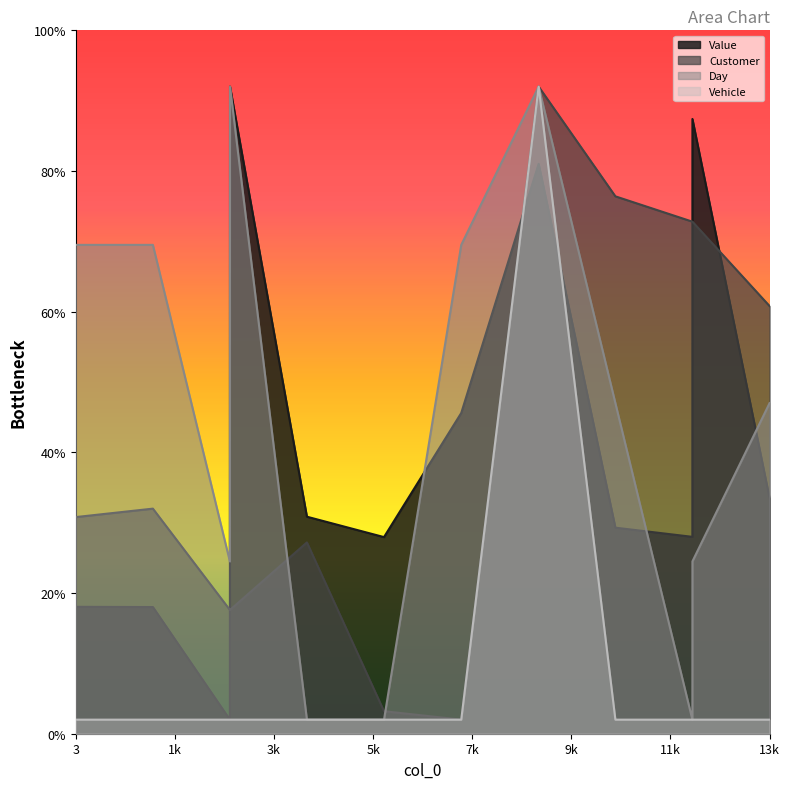

Reading left to right, what are all the values shown in this chart?

Value: 18.0	18.0	2.0	92.0	30.9	28.0	45.6	81.0	29.3	28.0	87.4	33.5
Customer: 30.8	32.0	17.6	17.6	27.2	3.2	2.0	92.0	76.4	72.8	72.8	60.8
Day: 69.5	69.5	24.5	92.0	2.0	2.0	69.5	92.0	47.0	2.0	24.5	47.0
Vehicle: 2.0	2.0	2.0	2.0	2.0	2.0	2.0	92.0	2.0	2.0	2.0	2.0